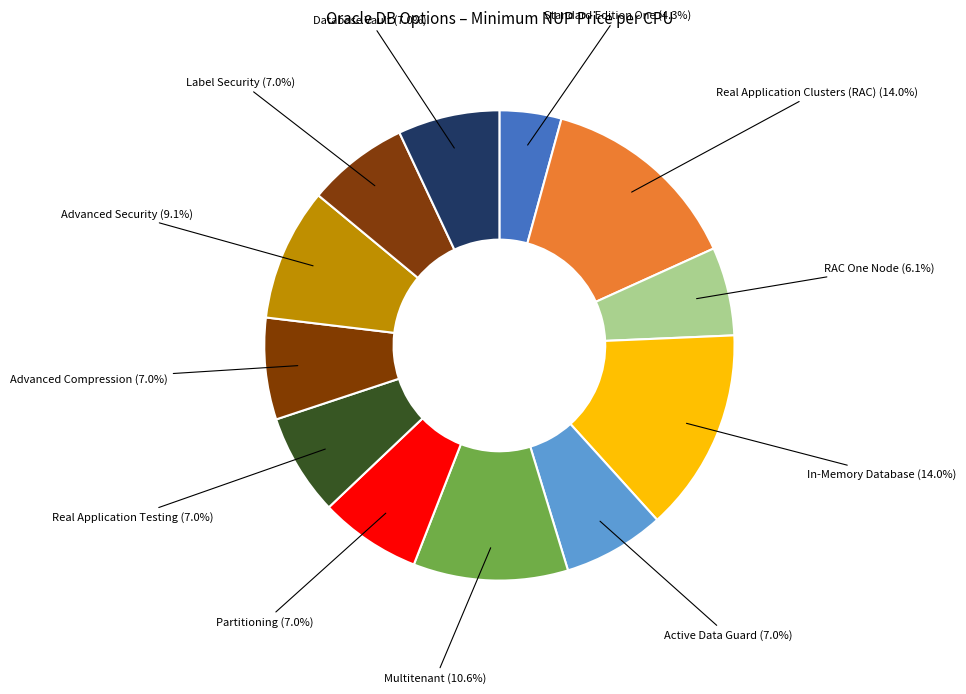

What percentage do Real Application Clusters (RAC) and In-Memory Database together represent?

28.0%